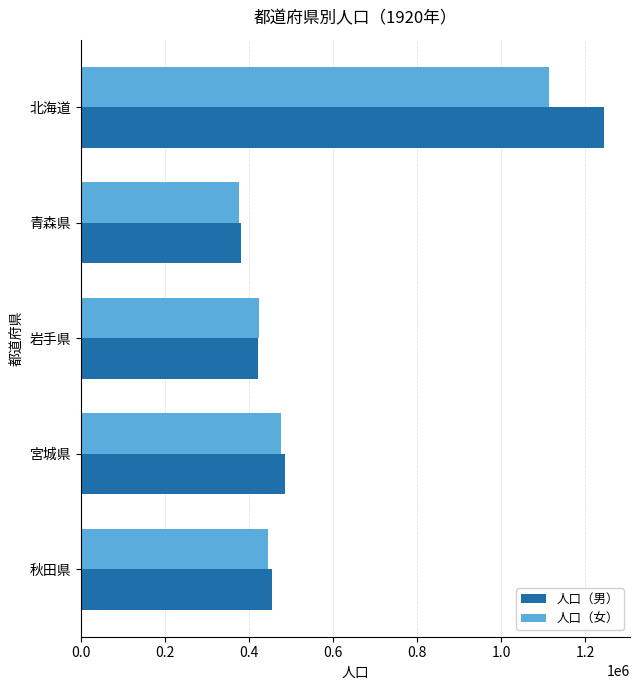

Which category has the highest value across all series?

北海道